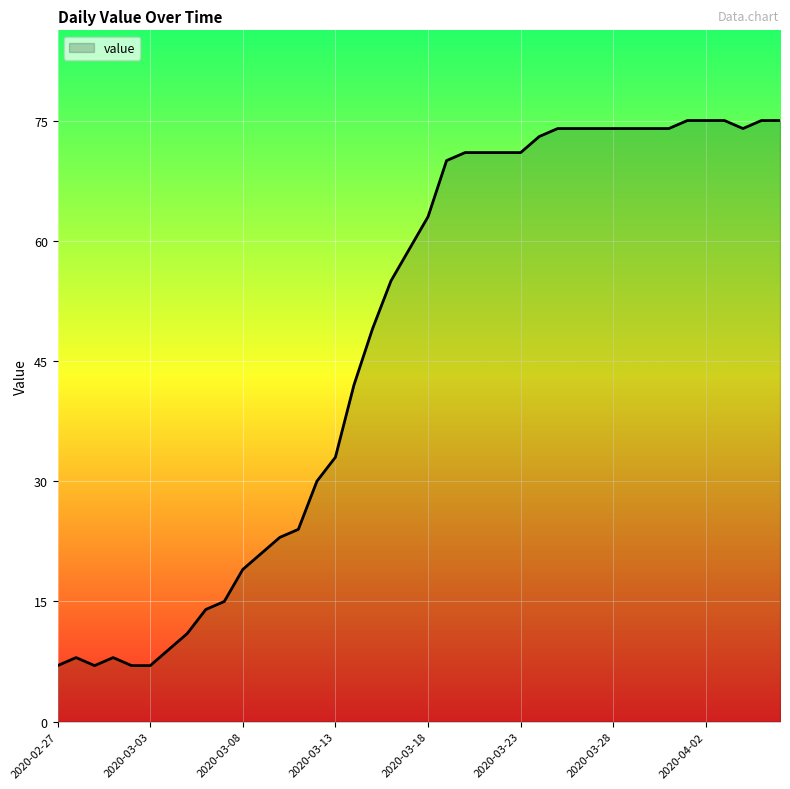

What is the maximum value shown in the chart?

75